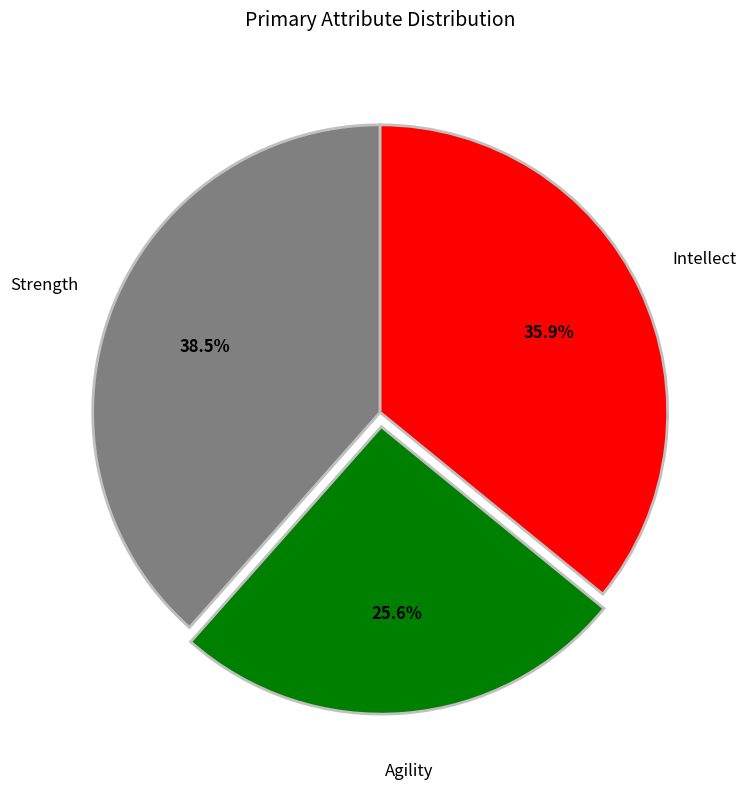

Rank the categories by value from highest to lowest.

Strength, Intellect, Agility